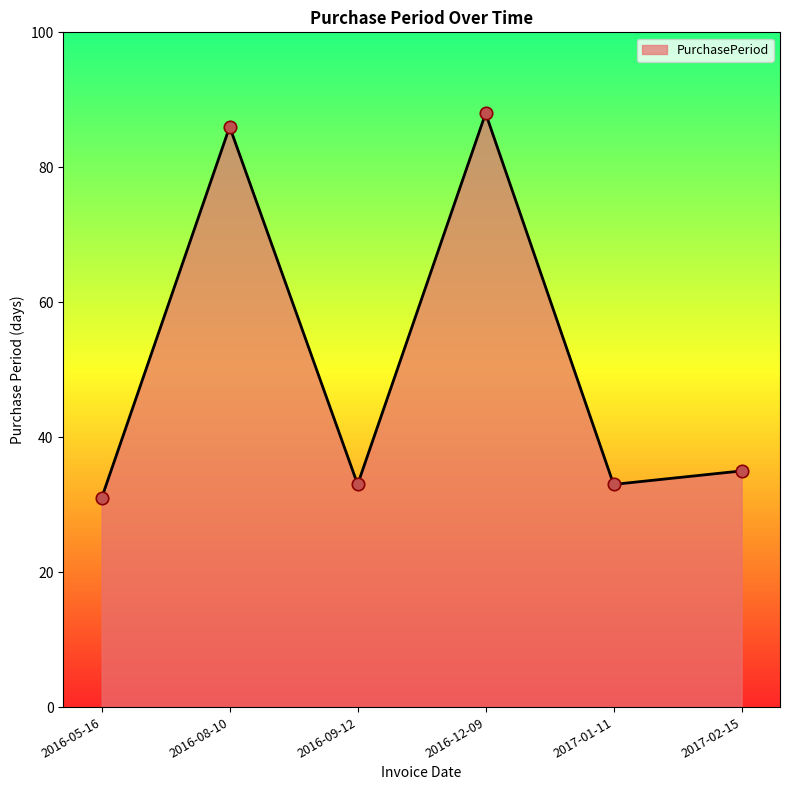

Between 2016-12-09 and 2017-02-15, which is larger?

2016-12-09